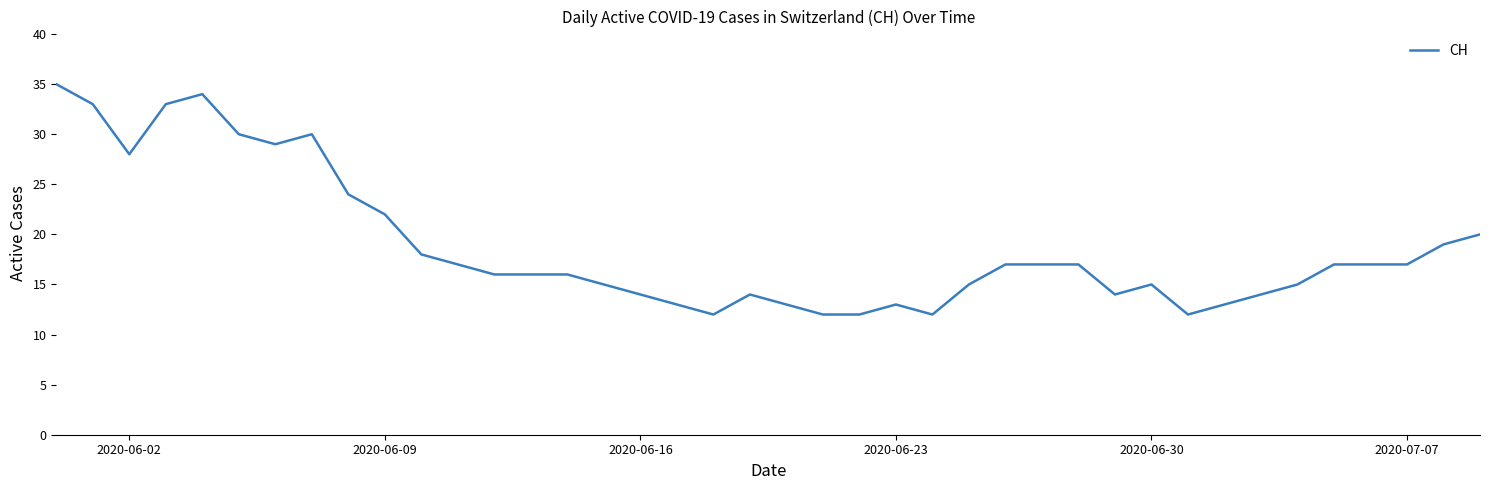

True or false: the data has more than 2 interior local peaks.

True